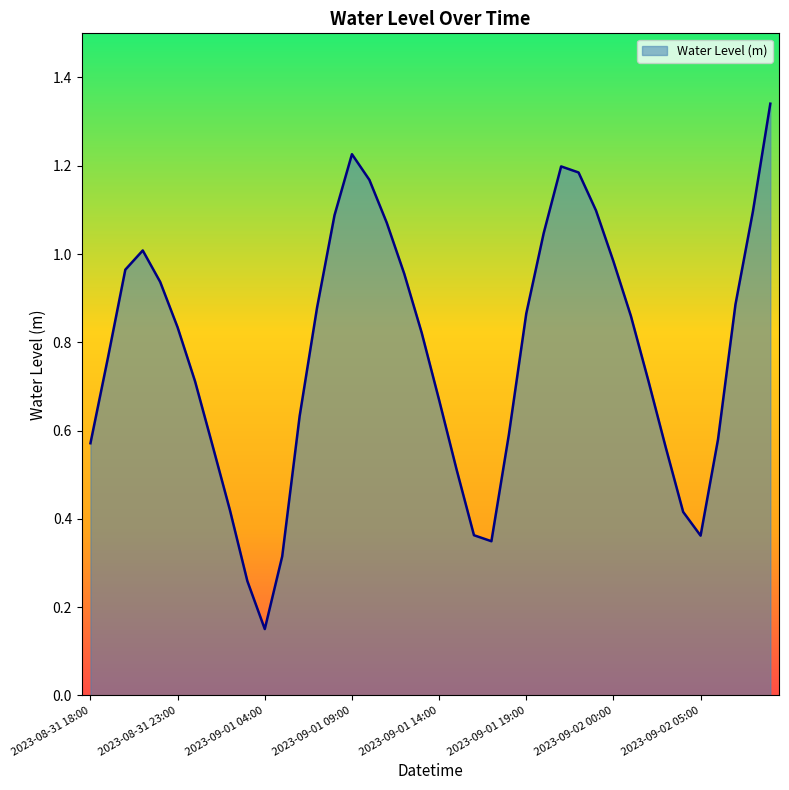

How many lines are shown in the chart?

1